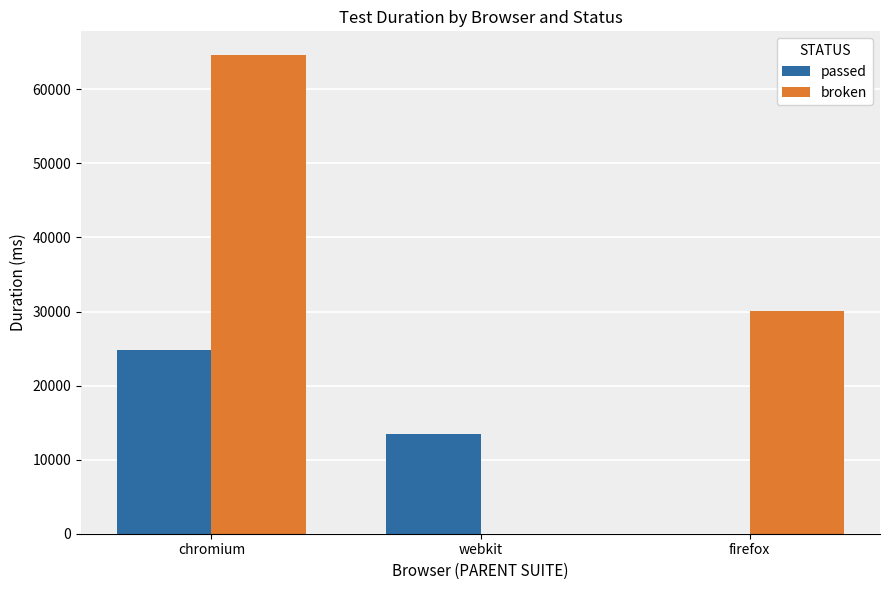

At which category does the chart reach its peak across all series?

chromium